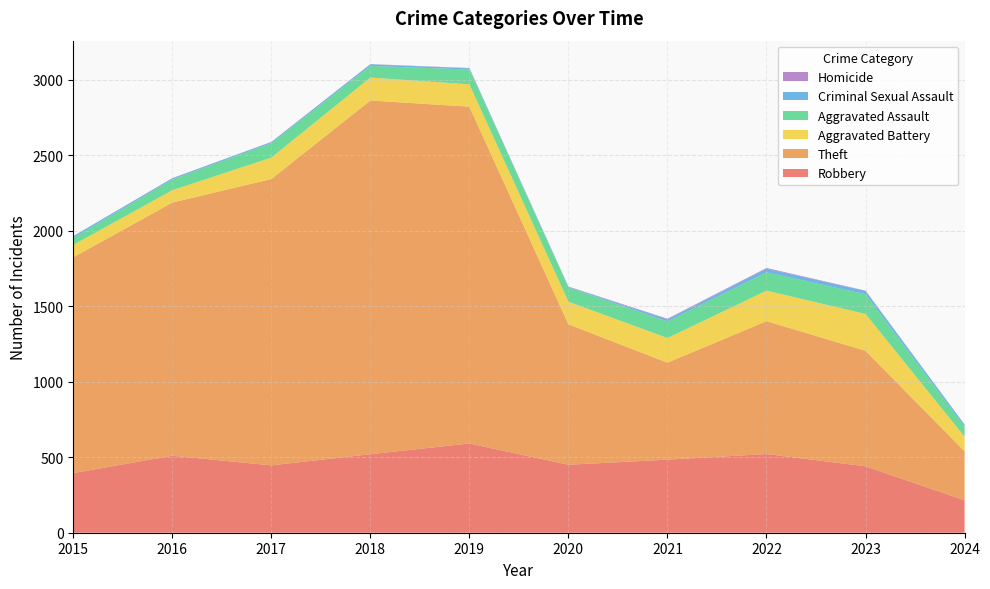

Reading right to left, what are all the values shown in this chart?

Robbery: 215	440	521	484	450	591	520	446	510	395
Theft: 324	765	880	642	930	2230	2342	1896	1676	1429
Aggravated Battery: 97	244	202	163	150	148	152	142	82	82
Aggravated Assault: 66	130	121	110	94	98	77	95	71	46
Criminal Sexual Assault: 13	22	24	14	3	8	11	8	8	12
Homicide: 2	2	5	4	3	2	1	1	1	0